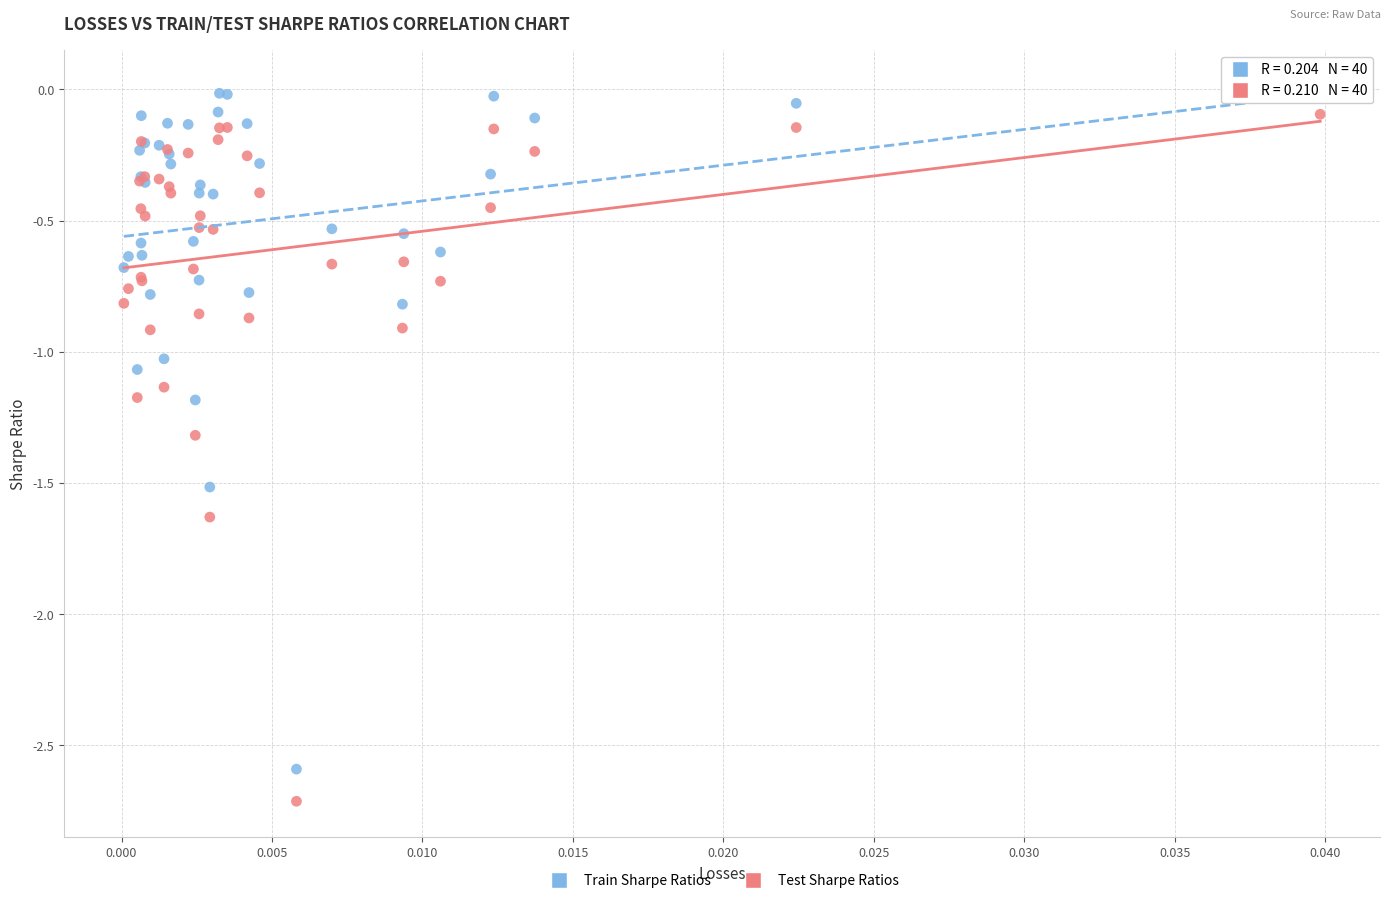

Which series contains the highest Y value?

Train Sharpe Ratios